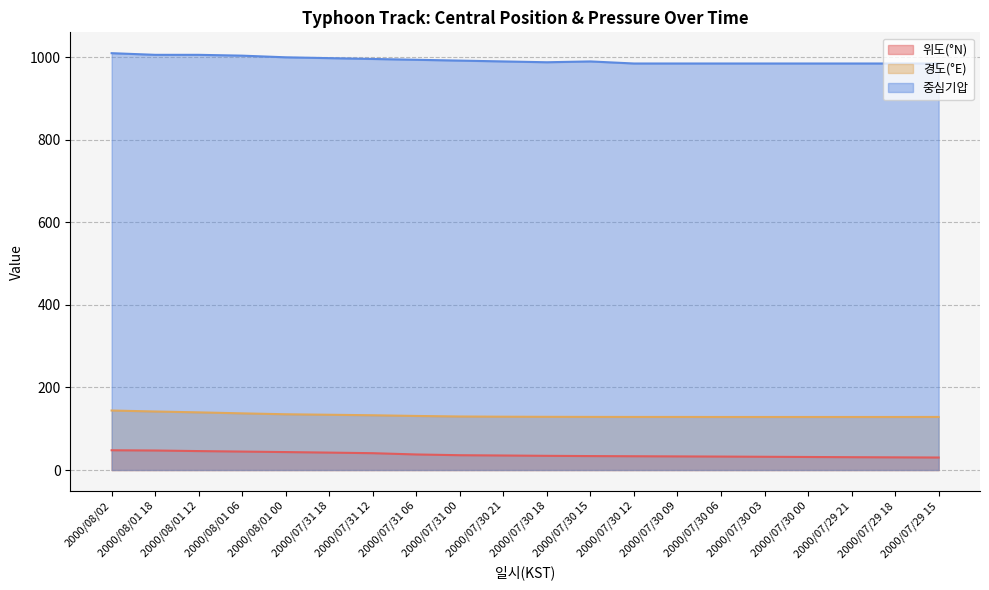

Is the value of 위도(°N) at 2000/08/01 18 greater than the value of 경도(°E) at 2000/07/30 21?

No